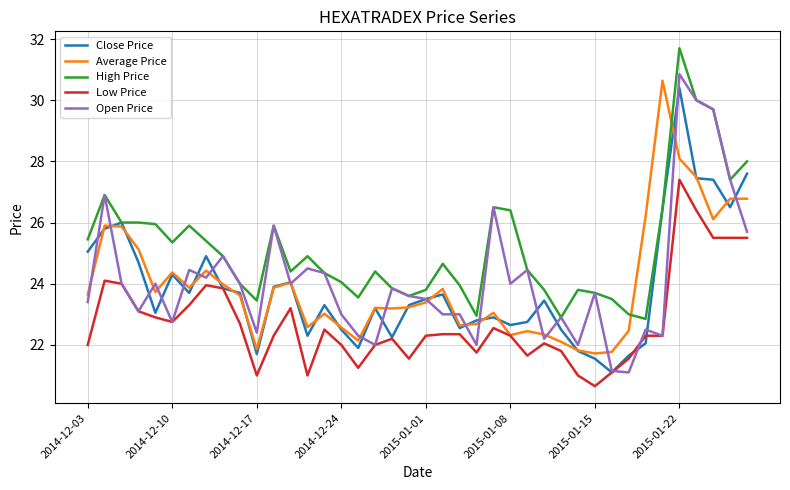

Which series has the largest total across all categories?

High Price